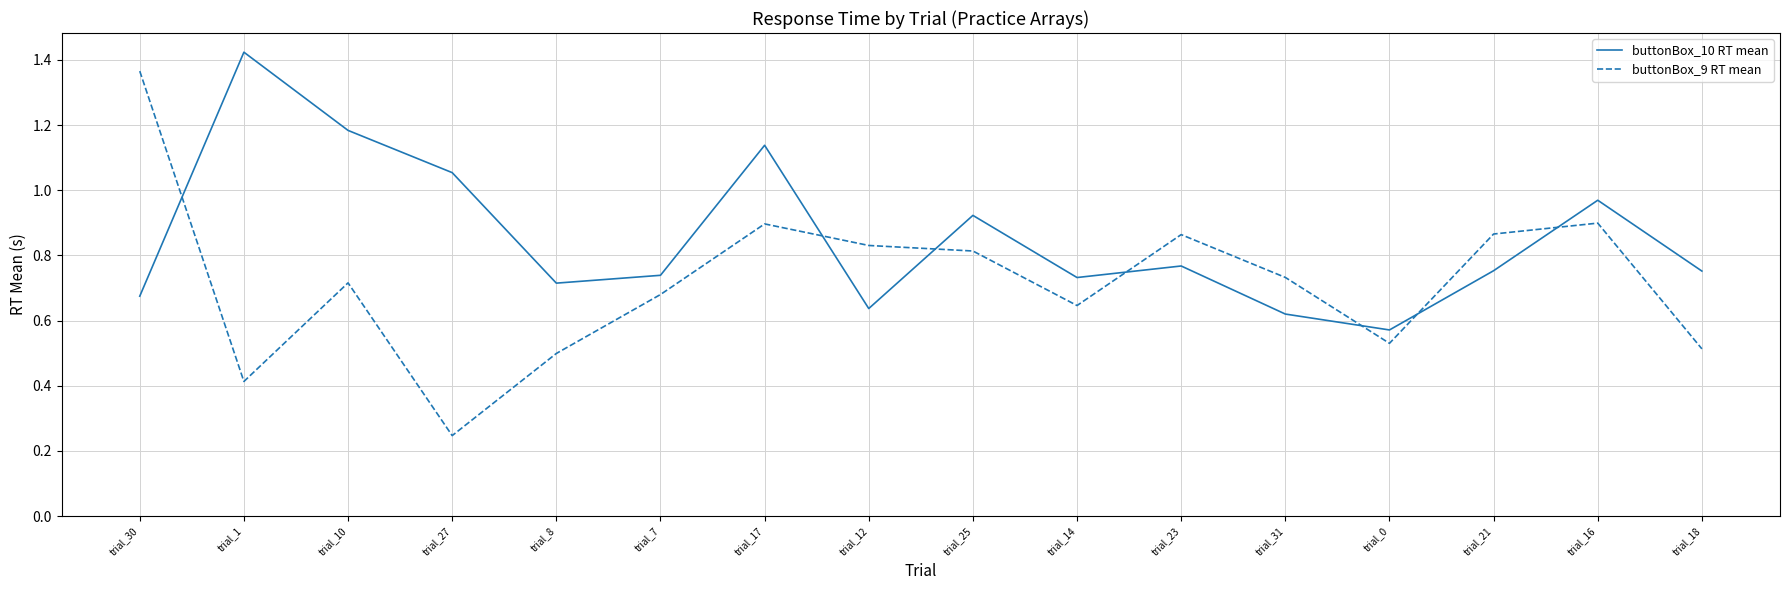

At which label does buttonBox_9 RT mean reach its peak?

trial_30